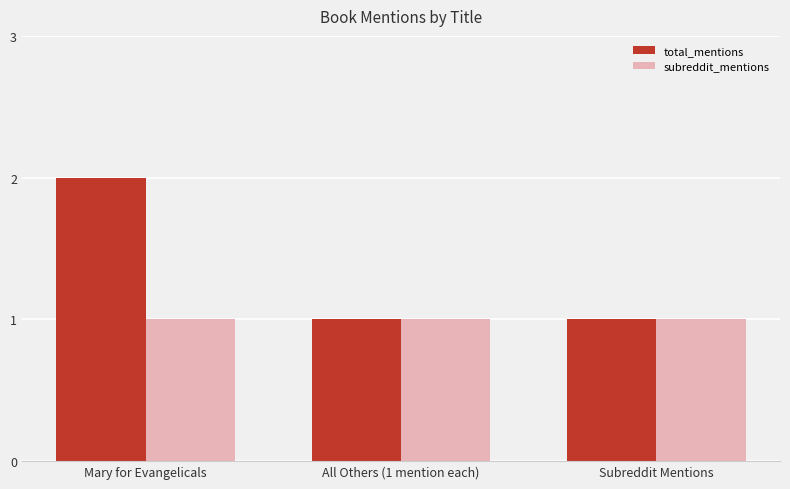

Which series has the largest range (max minus min)?

total_mentions